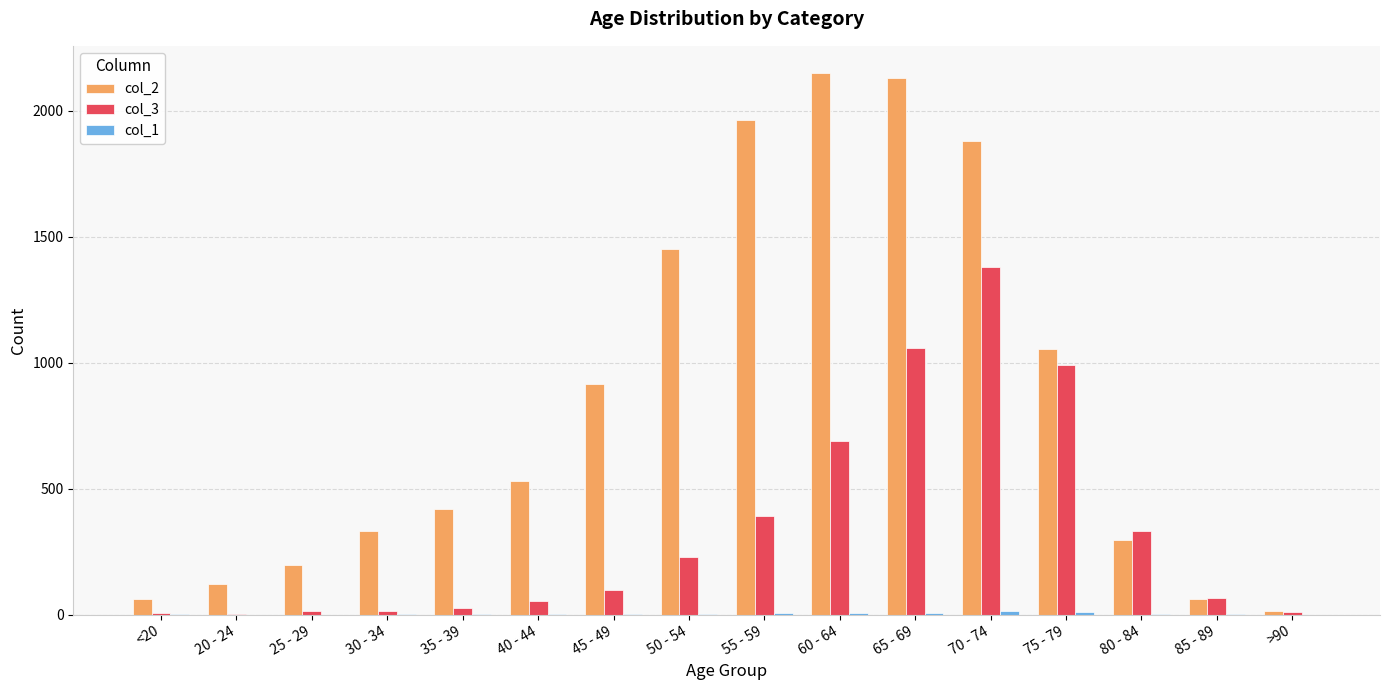

The col_2 series shows 915 at 45 - 49. True or false?

True